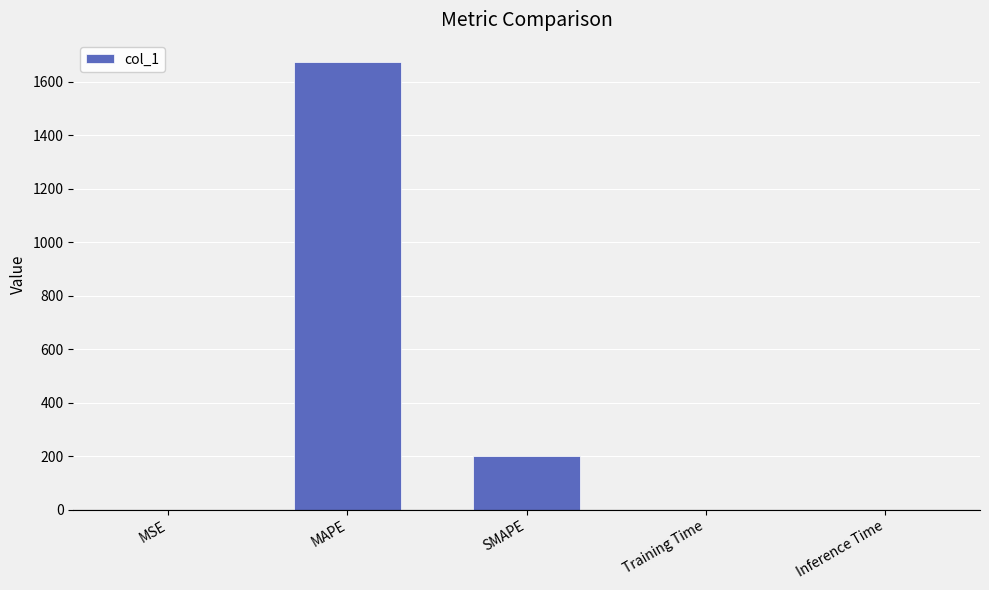

The value at SMAPE is 200.0. True or false?

True